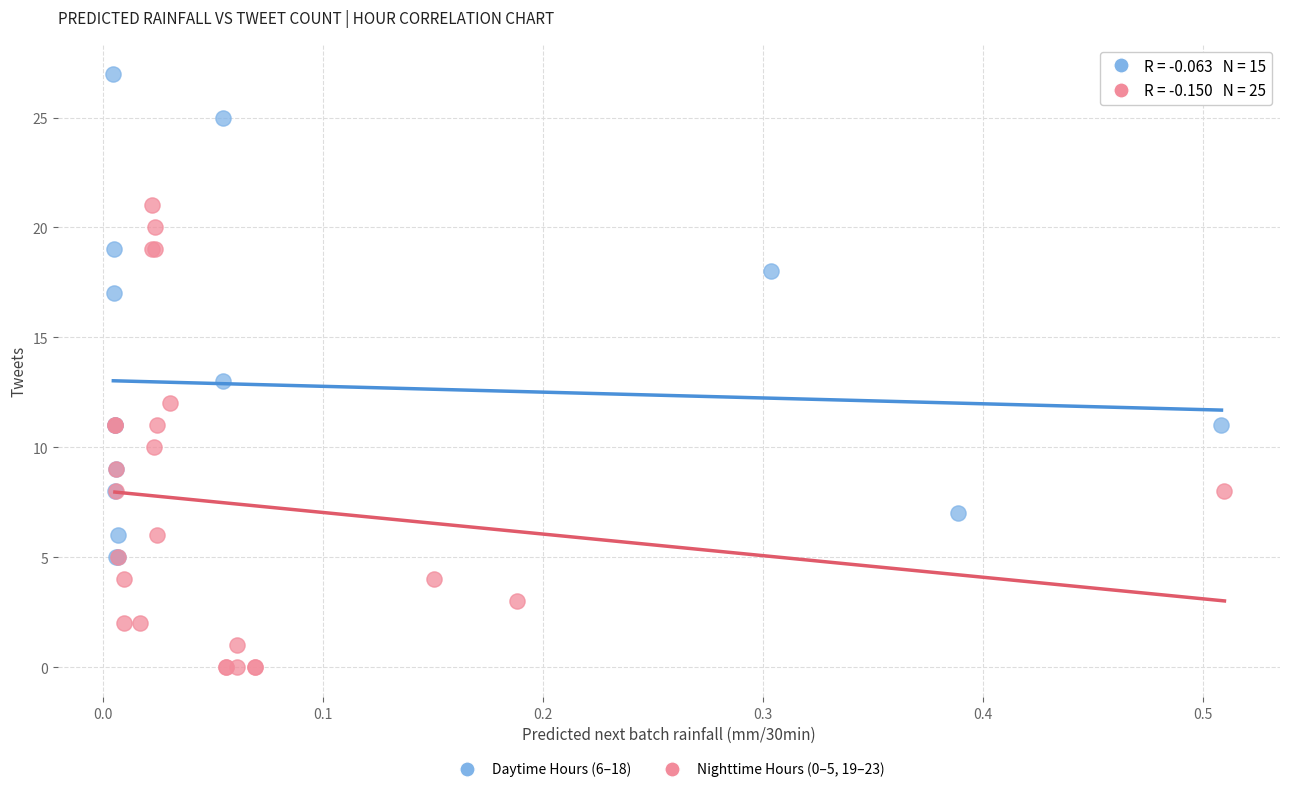

Which series reaches the minimum Y coordinate?

Nighttime Hours (0–5, 19–23)